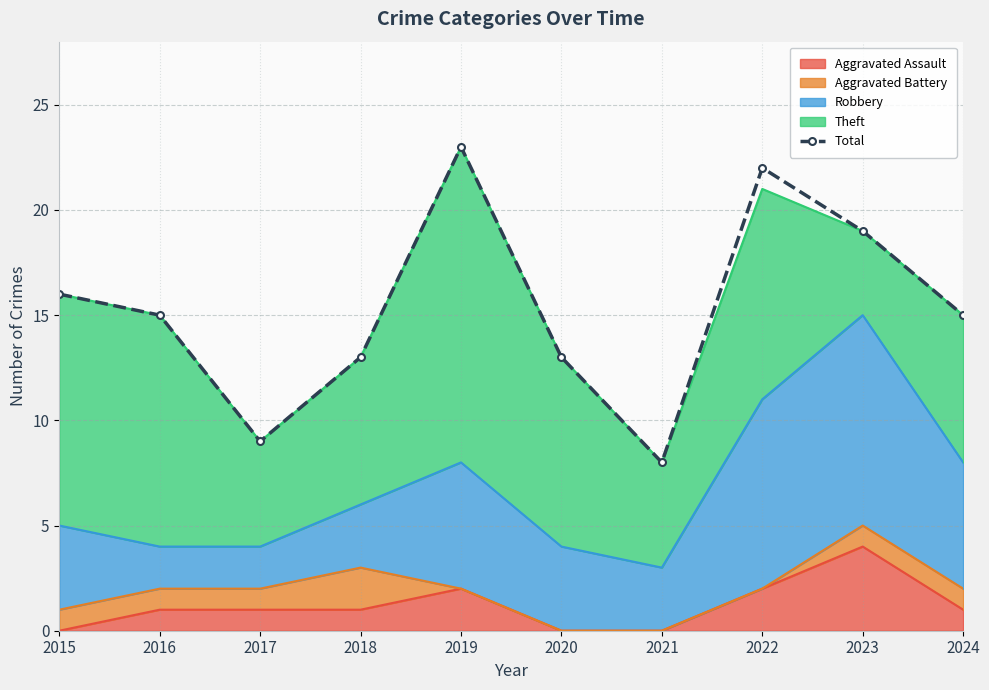

What is the change in value from 2015 to 2023?

+3